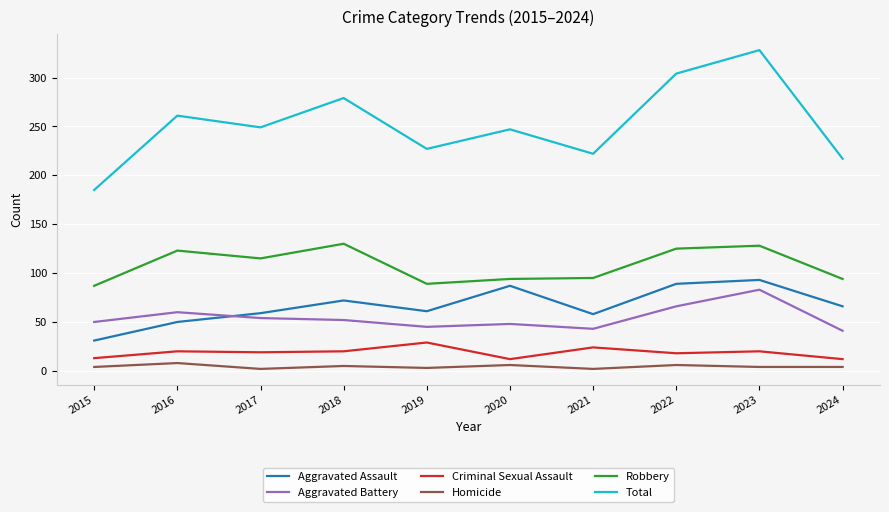

Which series has the widest spread of values?

Total